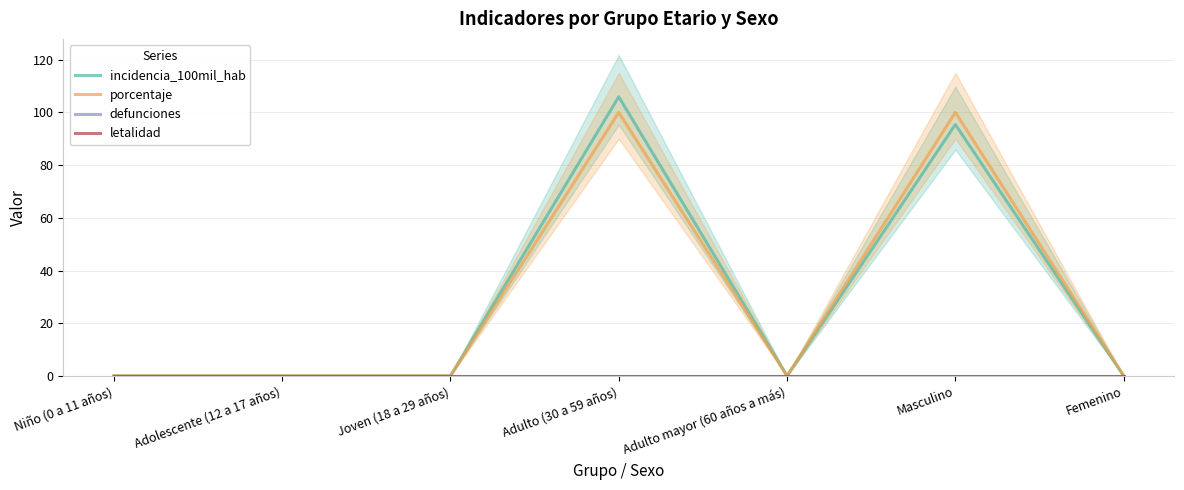

Which series has the largest total across all categories?

incidencia_100mil_hab